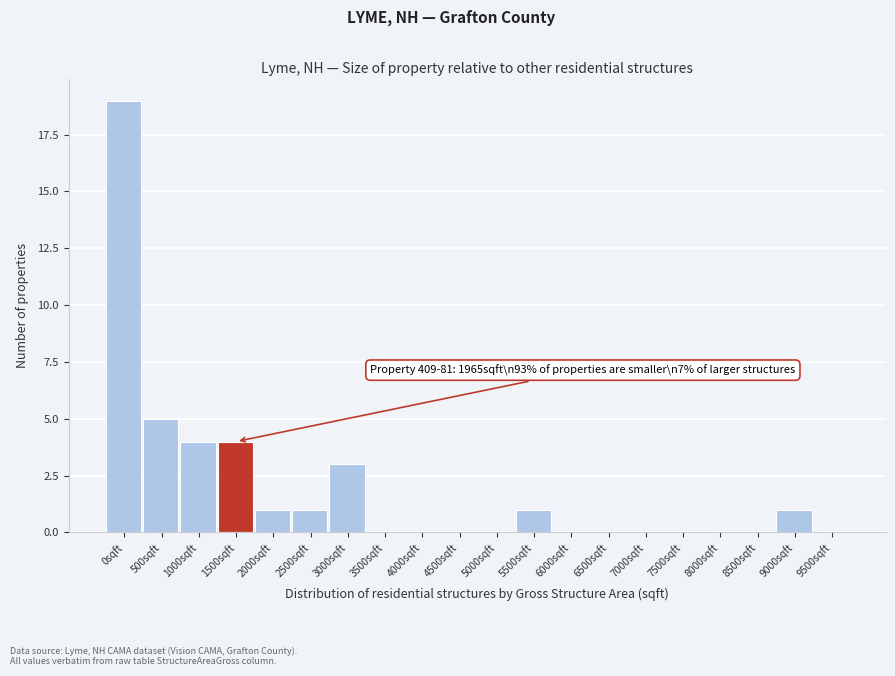

Reading right to left, what are all the values shown in this chart?

9500sqft=0	9000sqft=1	8500sqft=0	8000sqft=0	7500sqft=0	7000sqft=0	6500sqft=0	6000sqft=0	5500sqft=1	5000sqft=0	4500sqft=0	4000sqft=0	3500sqft=0	3000sqft=3	2500sqft=1	2000sqft=1	1500sqft=4	1000sqft=4	500sqft=5	0sqft=19